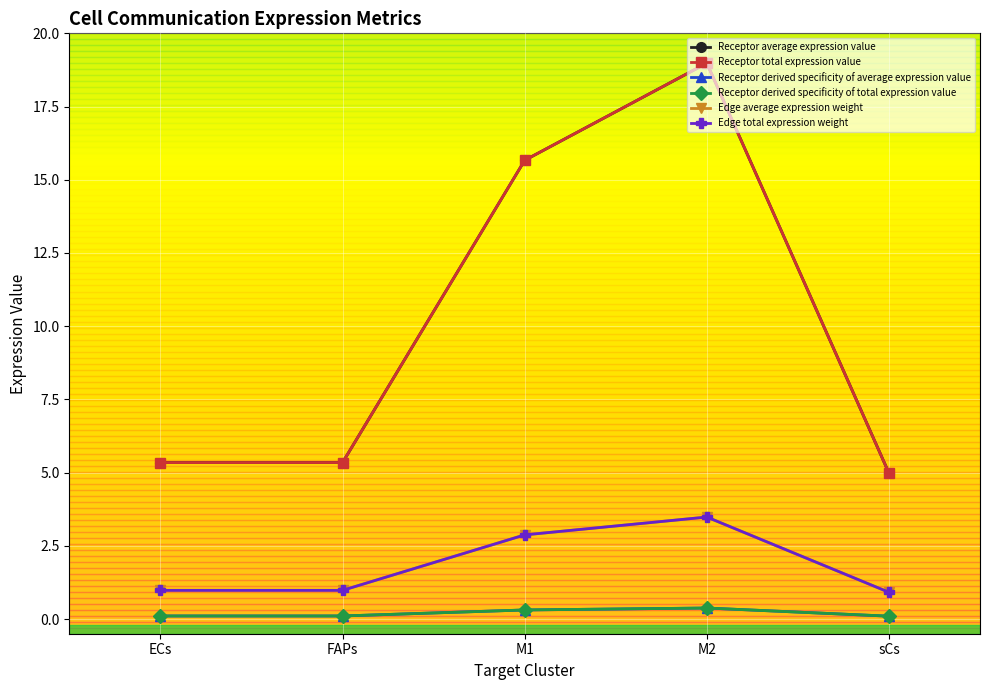

Does the chart have visible grid lines?

Yes